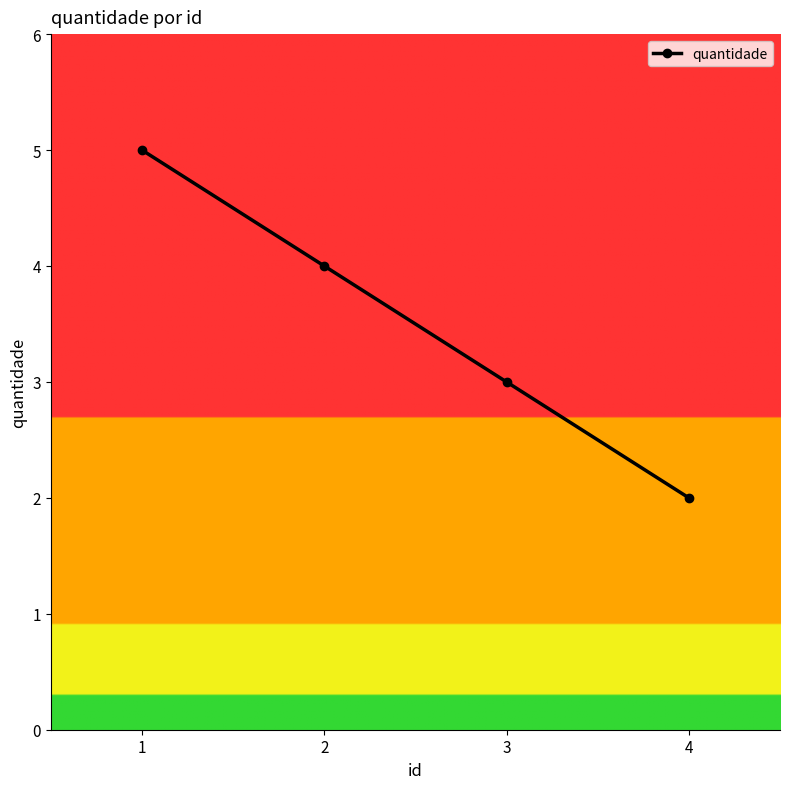

Which has a higher value, 2 or 1?

1